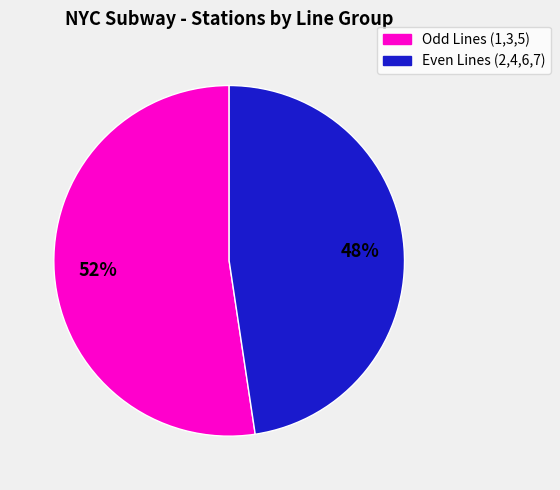

To the nearest percent, what is the average slice percentage?

50%